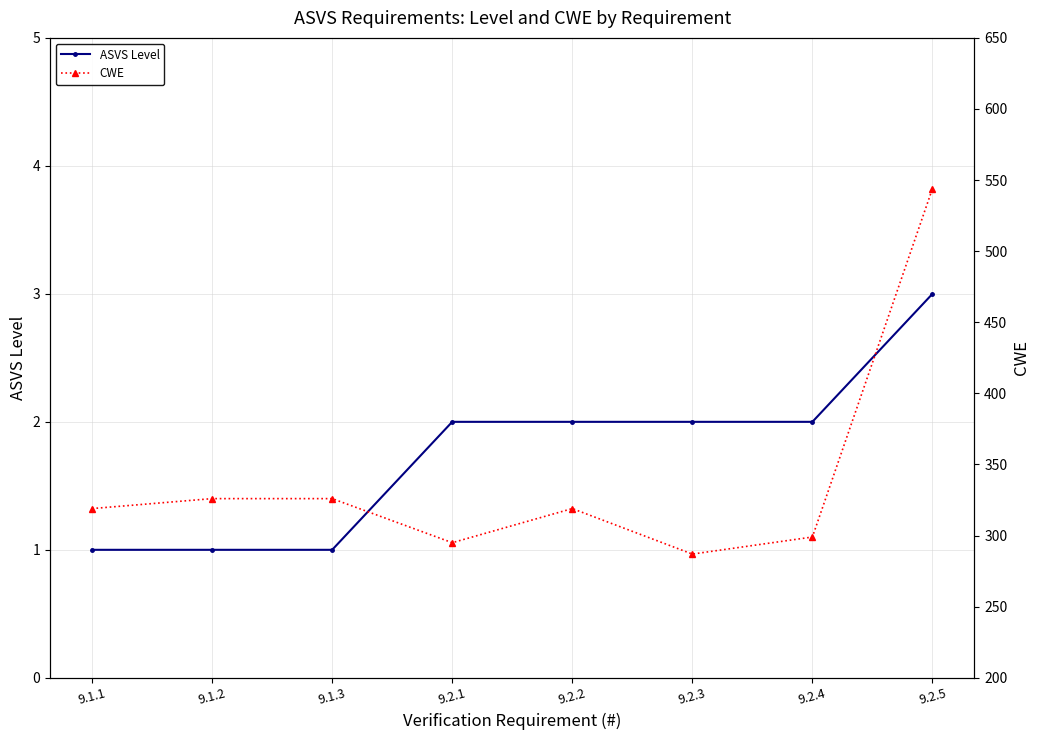

Which series changed the most between 9.2.1 and 9.2.3?

CWE